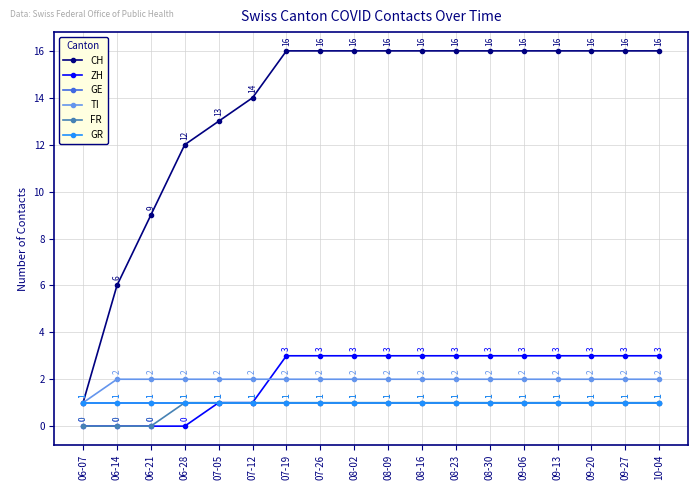

Which has a higher value, 06-28 or 08-02?

08-02